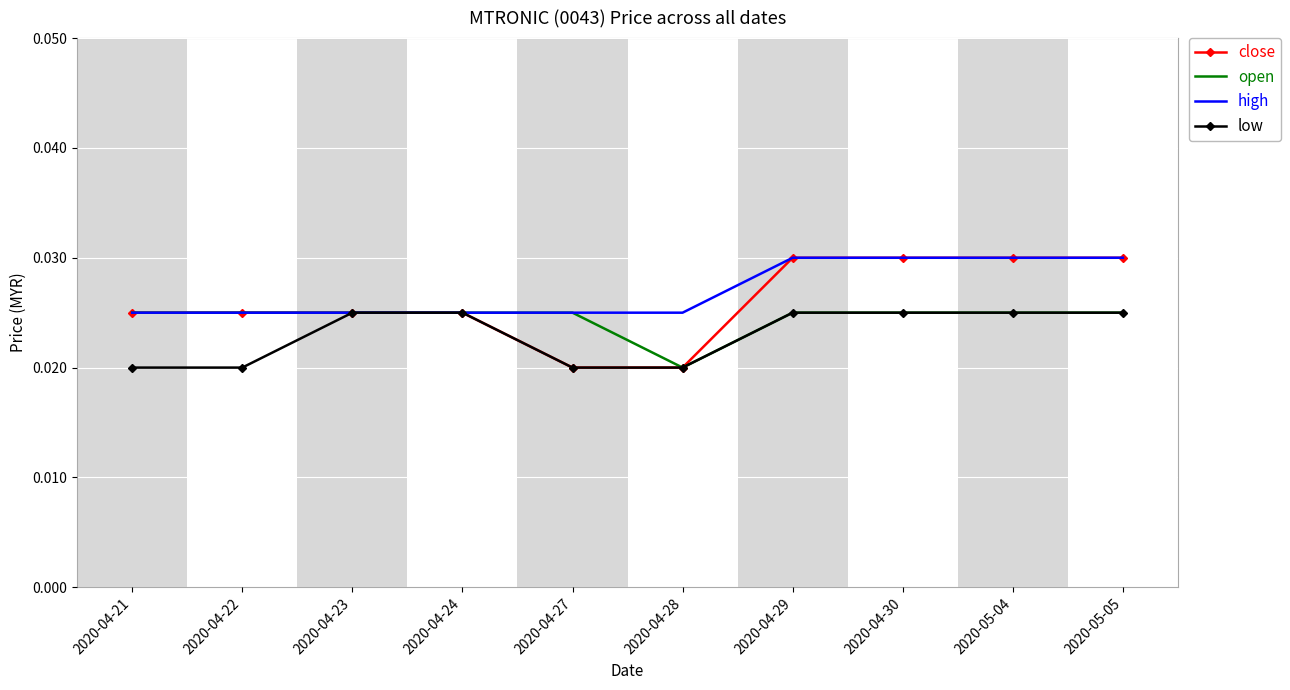

Which series has the widest spread of values?

close